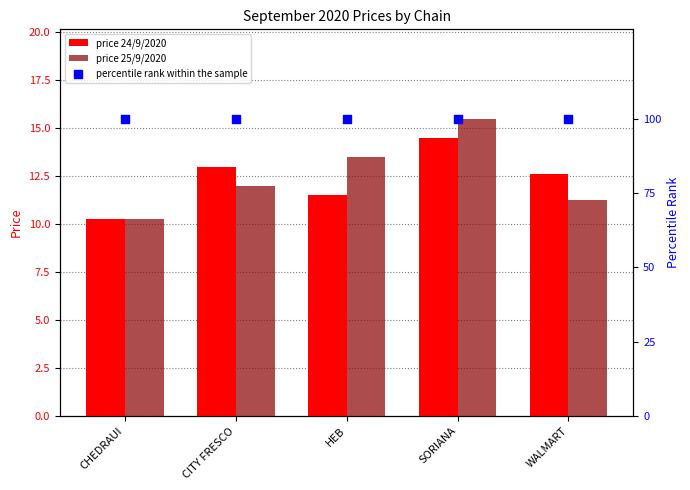

At which category is the sum across all series the highest?

SORIANA